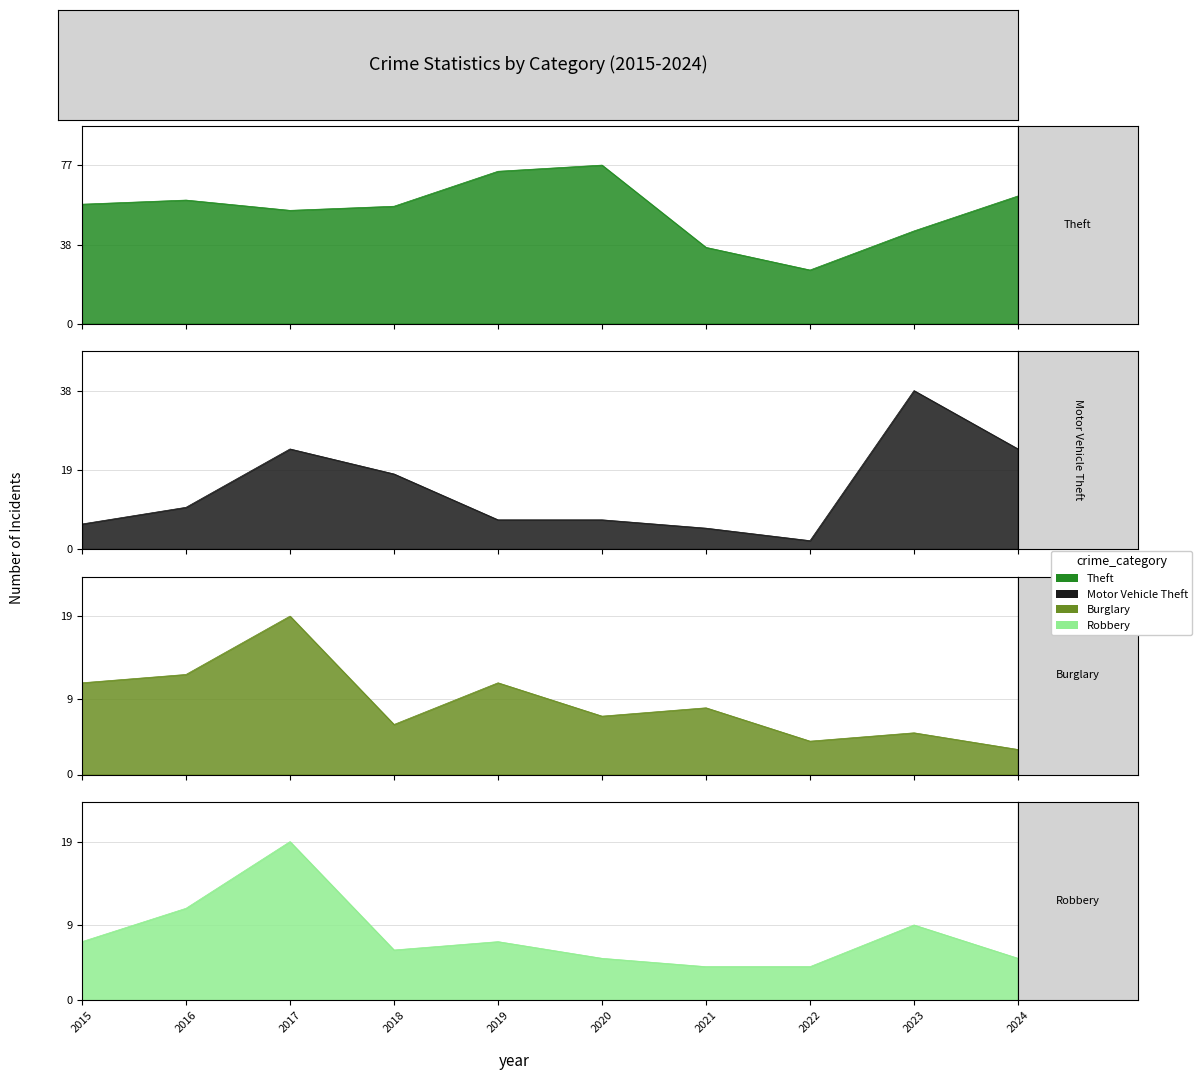

Which label corresponds to the smallest value in the chart?

2022